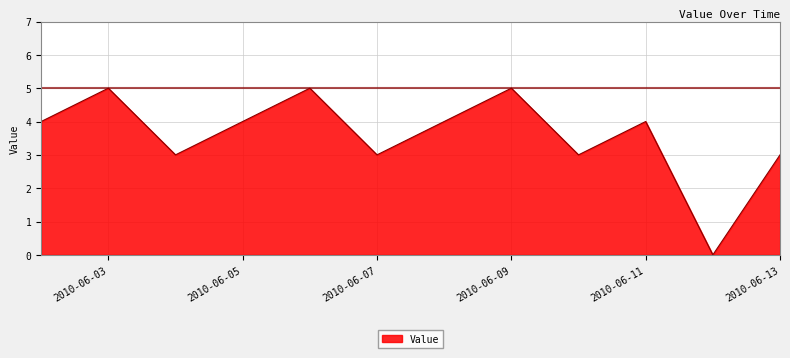

How many lines are shown in the chart?

1